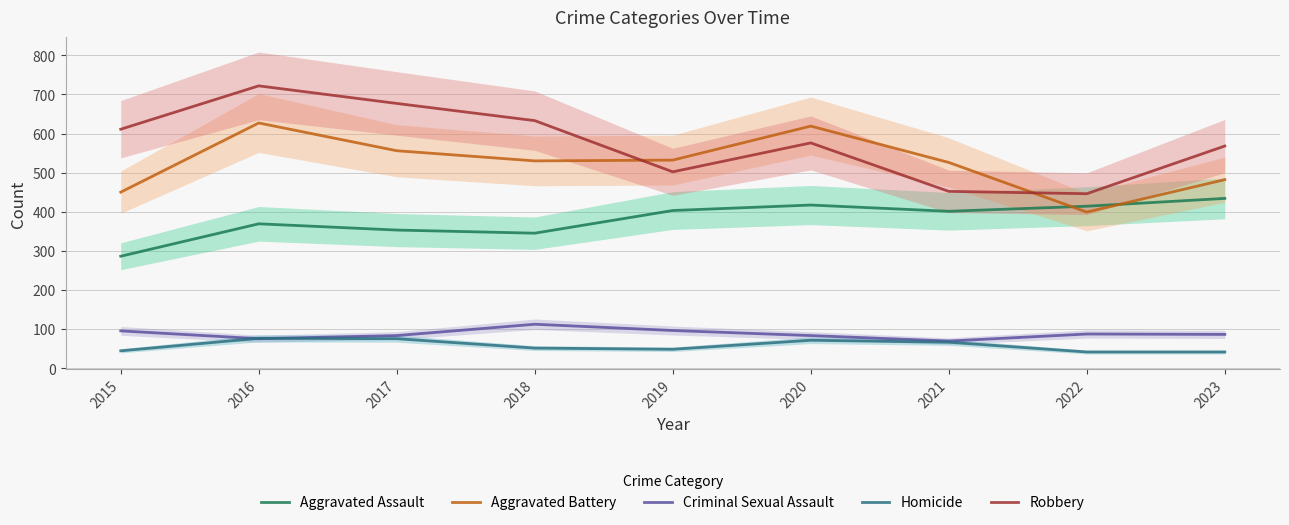

Rank the series by their maximum value, from lowest to highest.

Homicide, Criminal Sexual Assault, Aggravated Assault, Aggravated Battery, Robbery